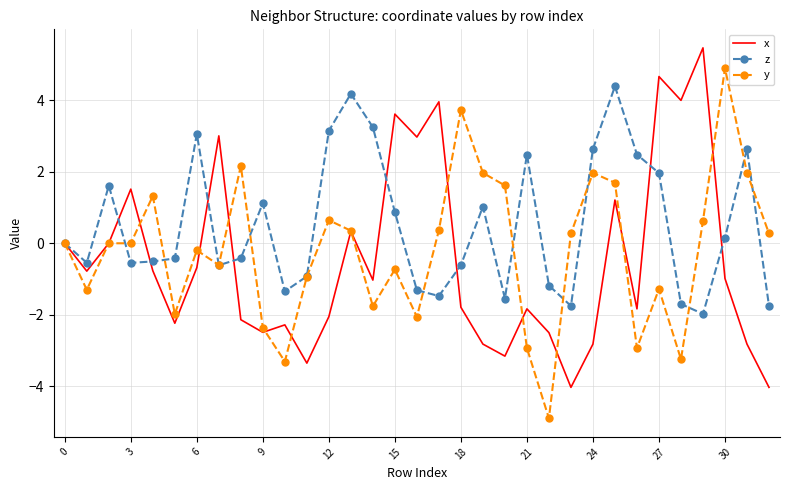

Which series has the largest total across all categories?

z